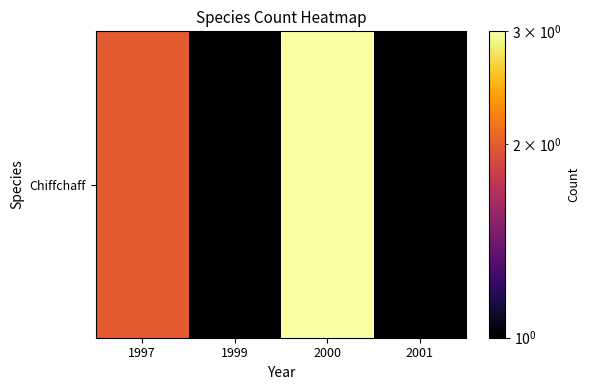

How many values are between 1 and 3?

4